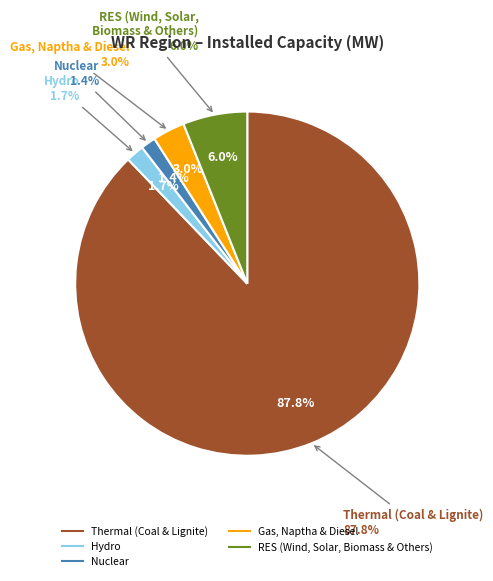

To the nearest percent, what is the difference between the Thermal (Coal & Lignite) and Hydro slice percentages?

86%